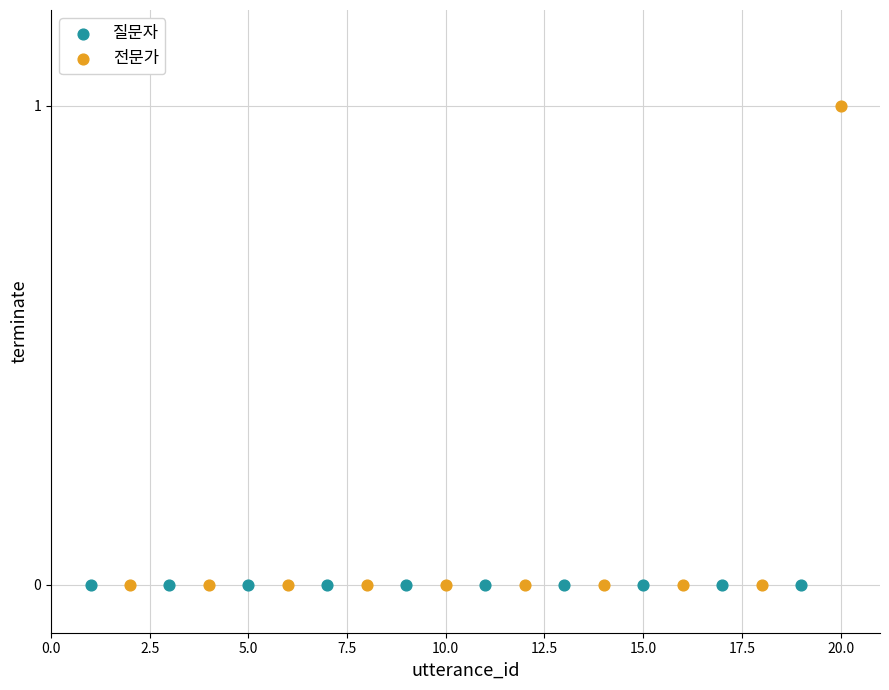

Which series reaches the maximum Y coordinate?

전문가